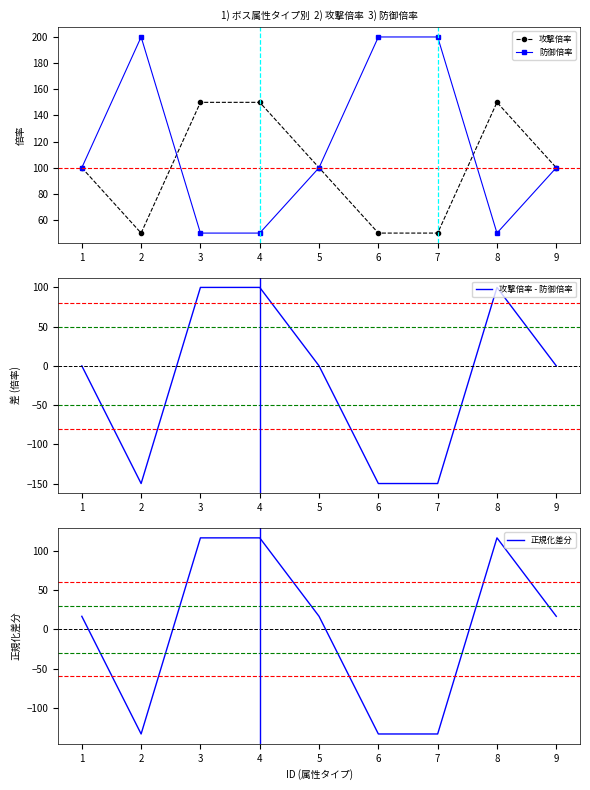

At which category is the sum across all series the highest?

3